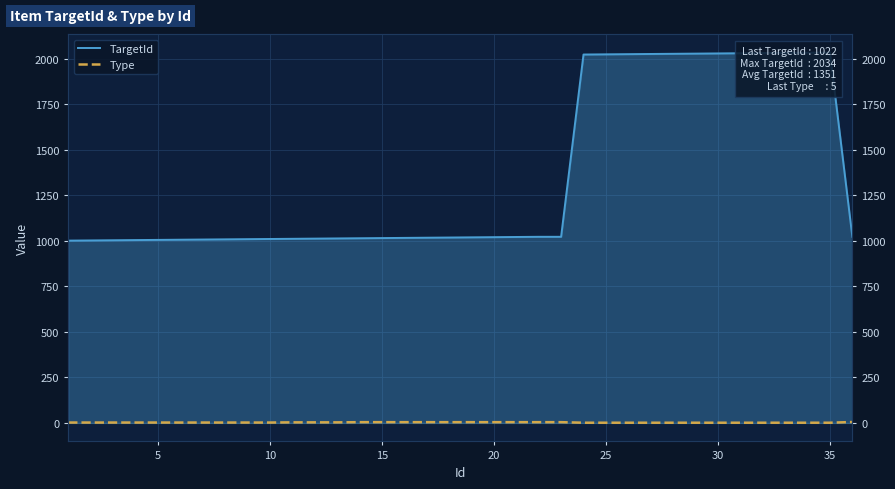

Reading left to right, transcribe all the data shown in this chart.

TargetId: 1001	1002	1003	1004	1005	1006	1007	1008	1009	1010	1011	1012	1013	1014	1015	1016	1017	1018	1019	1020	1021	1022	1022	2023	2024	2025	2026	2027	2028	2029	2030	2031	2032	2033	2034	1022
Type: 2	2	2	2	2	2	2	2	2	2	3	3	3	4	4	4	4	4	4	4	4	4	4	1	1	1	1	1	1	1	1	1	1	1	1	5